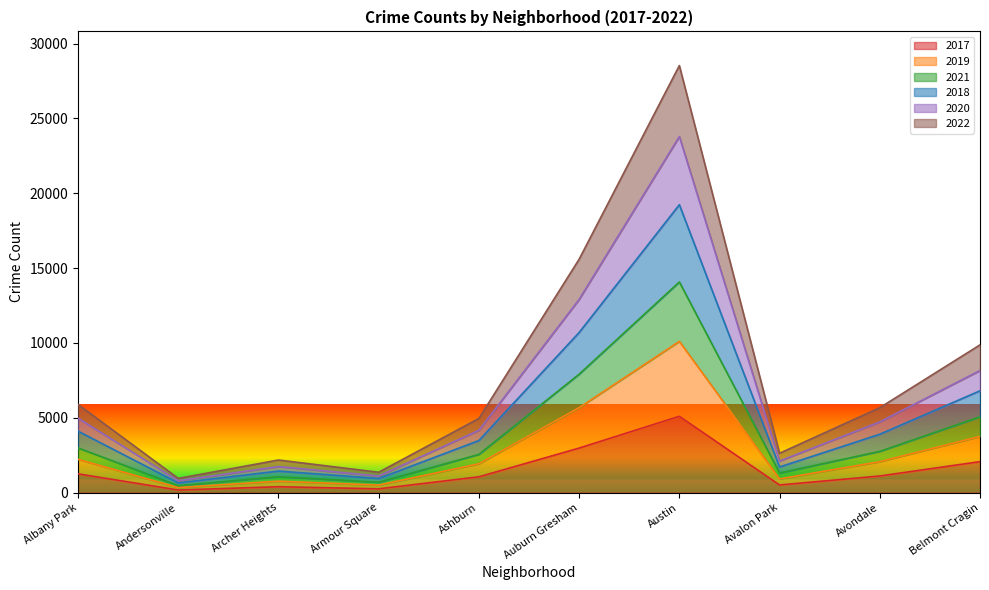

How many data points in 2017 are above 1107?

4